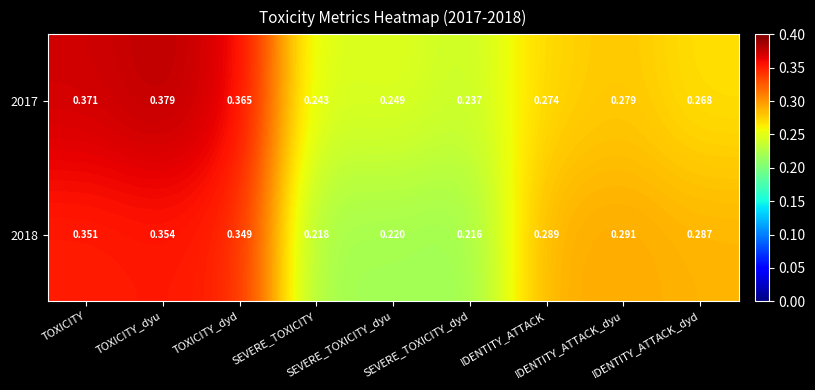

Which series changed the most between SEVERE_TOXICITY_dyu and IDENTITY_ATTACK_dyu?

2018